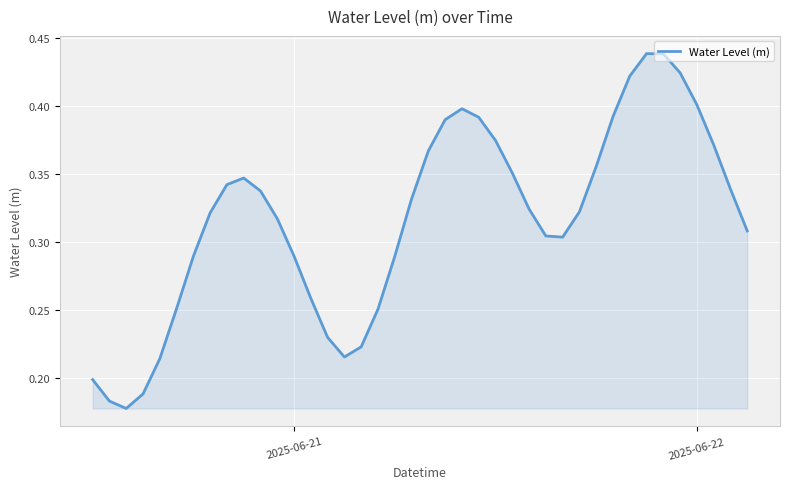

Does the chart have visible grid lines?

Yes